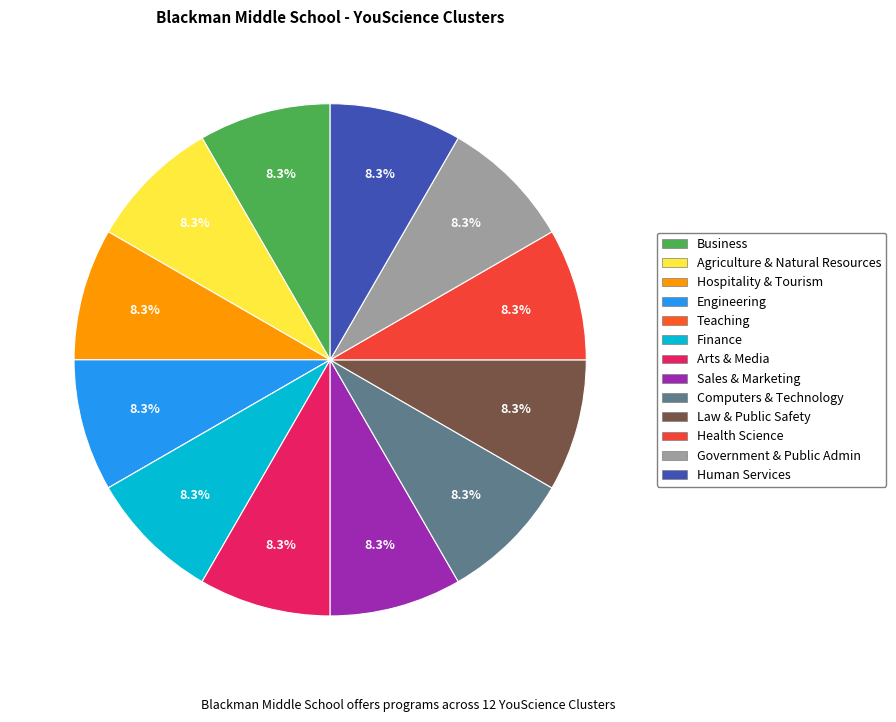

To the nearest percent, what is the difference between the largest and smallest slice percentages?

8%